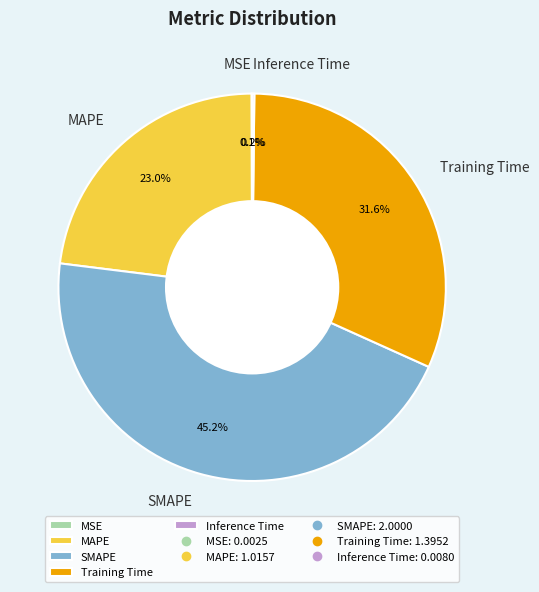

Approximately how many times larger is the value at Training Time compared to SMAPE?

0.7